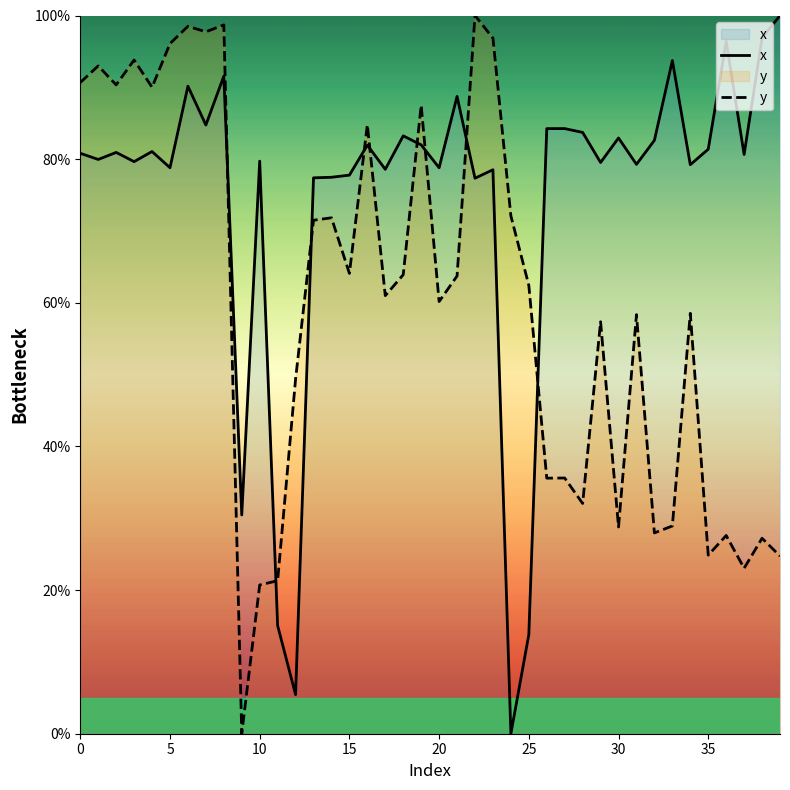

What is the sum of all y values?

2390.7